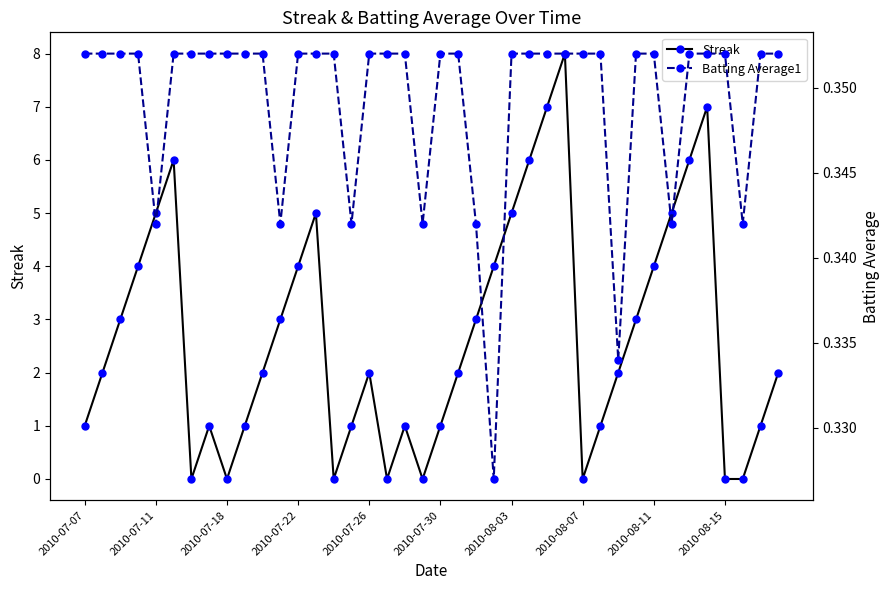

How many positive values does the Streak series have?

32